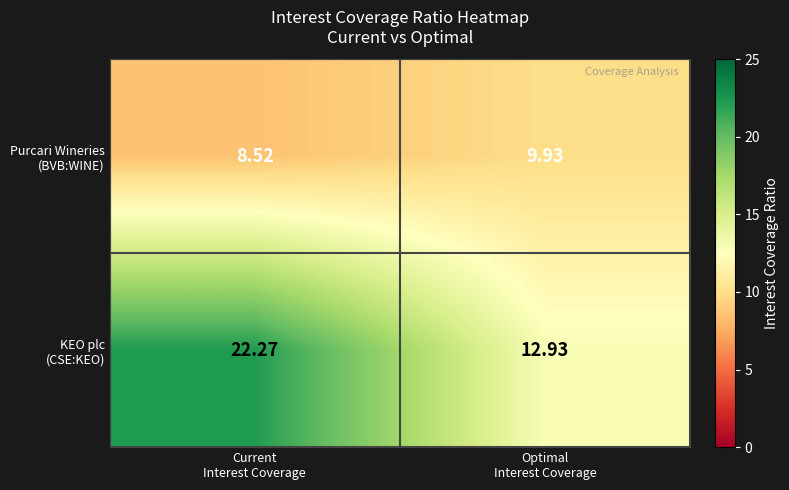

Which label corresponds to the largest value in the chart?

Current
Interest Coverage